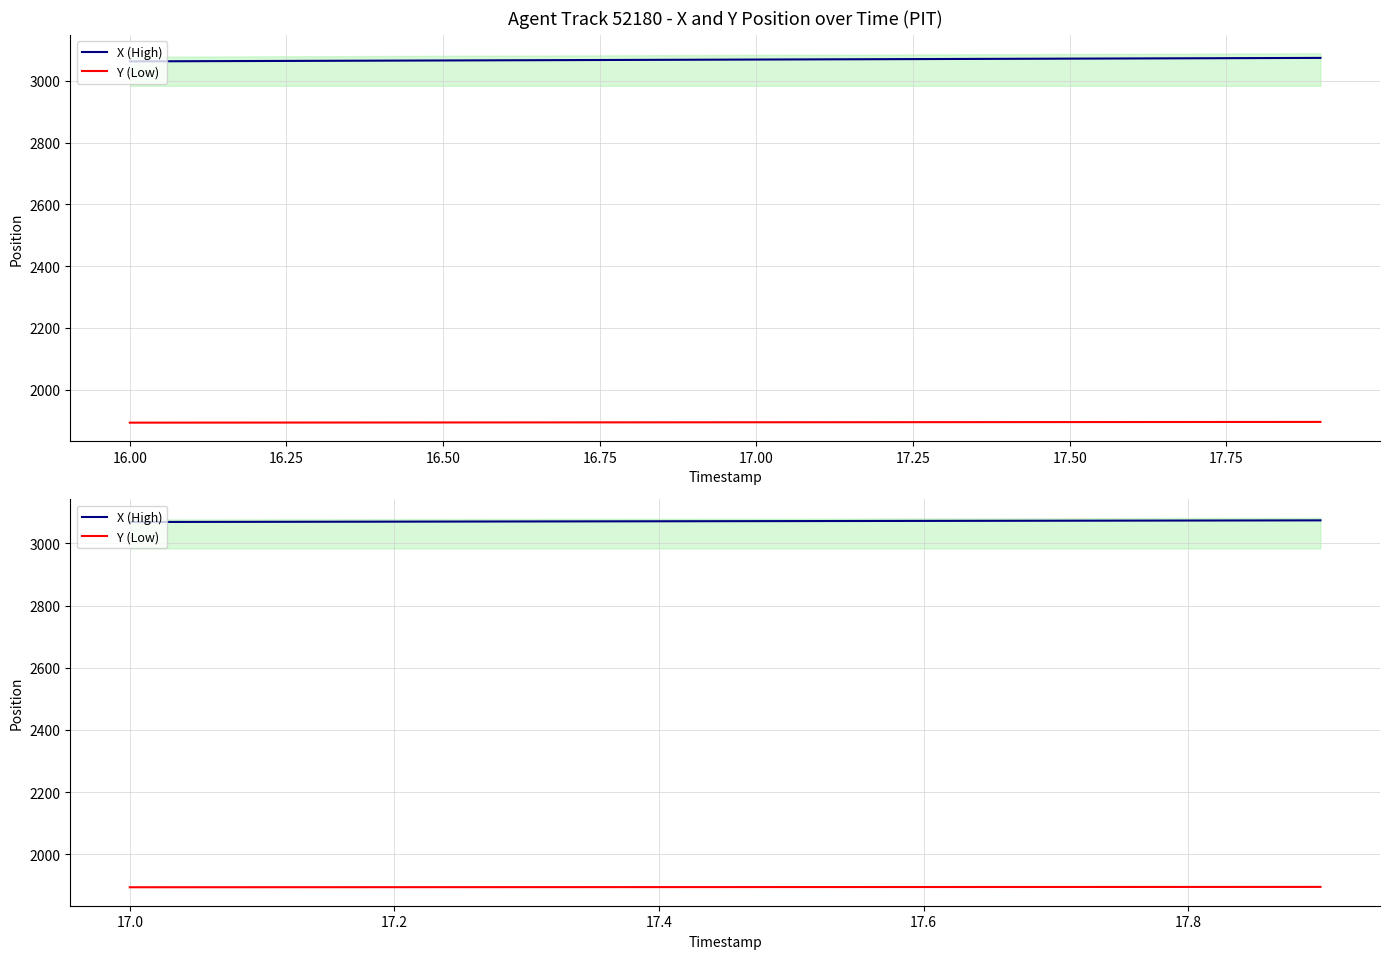

True or false: X (High) has more than 1 interior local peaks.

False